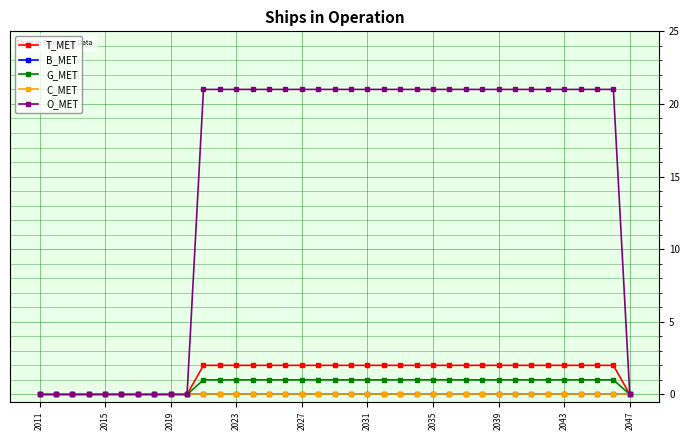

Does the chart have visible grid lines?

Yes